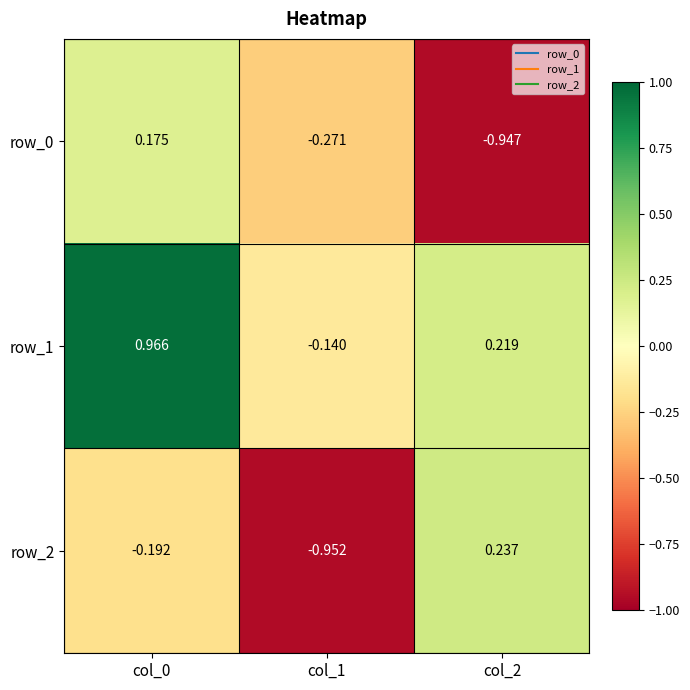

What is the sum of all row_1 values?

1.0